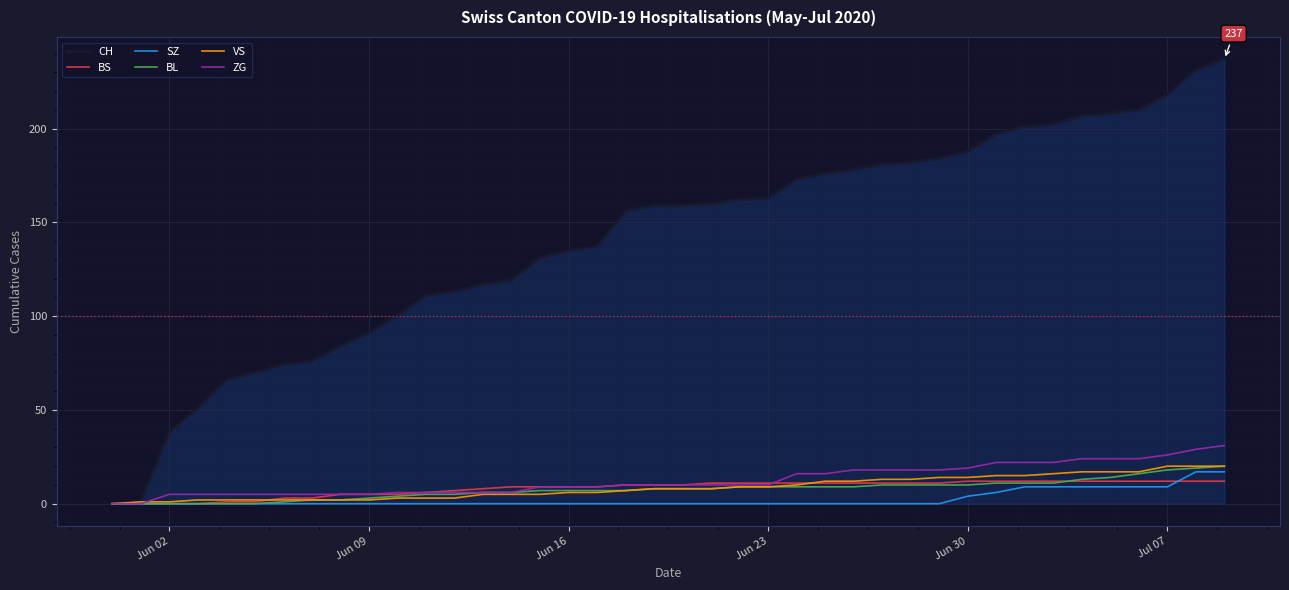

Which series has the largest total across all categories?

CH